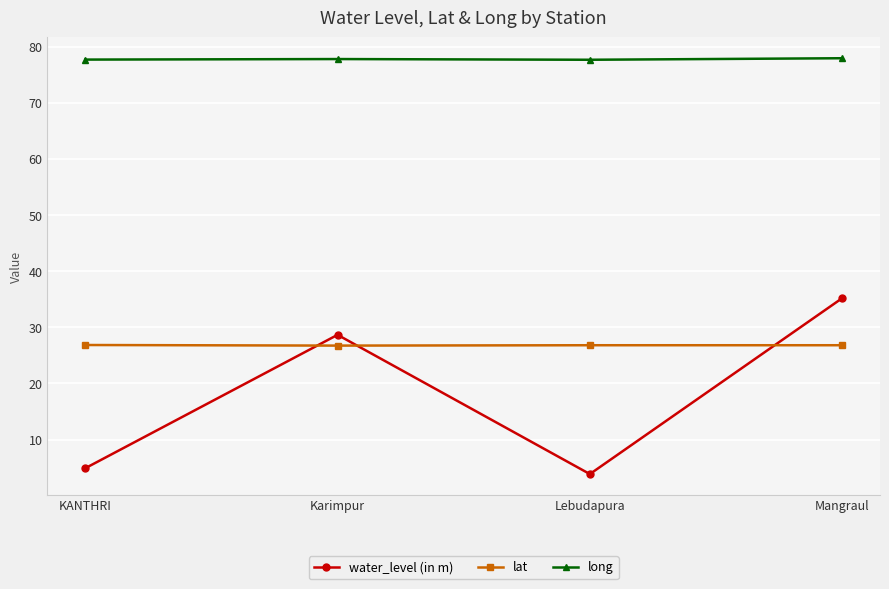

Is the value of lat at KANTHRI greater than the value of long at Mangraul?

No